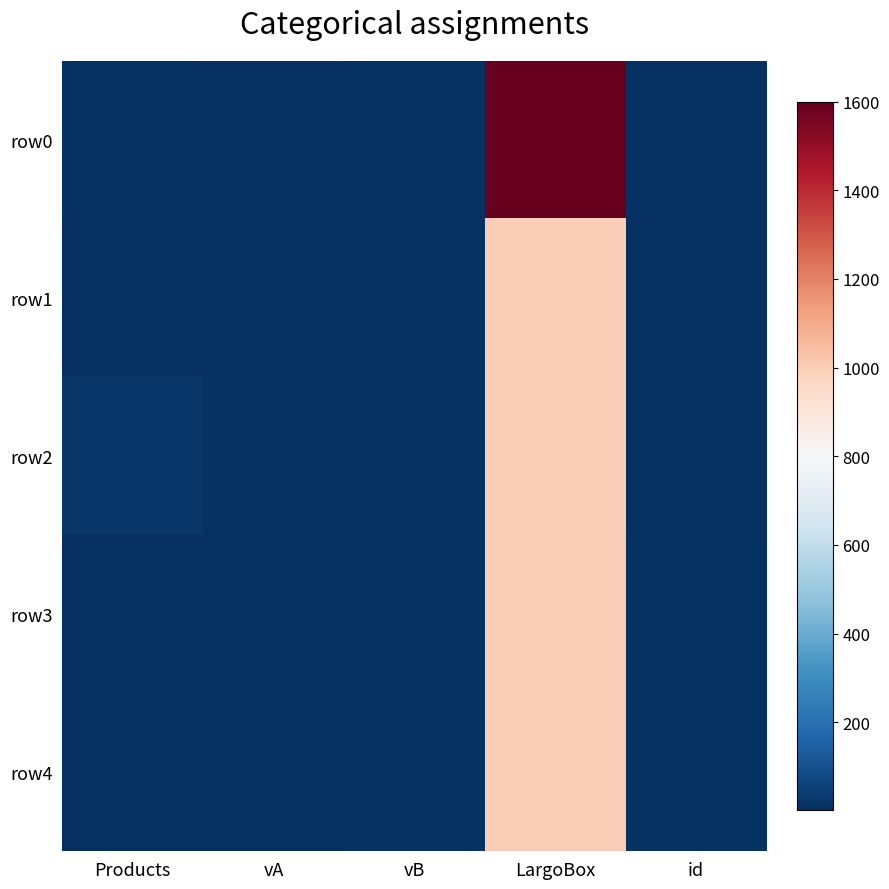

Between Products and id, which is larger?

Products